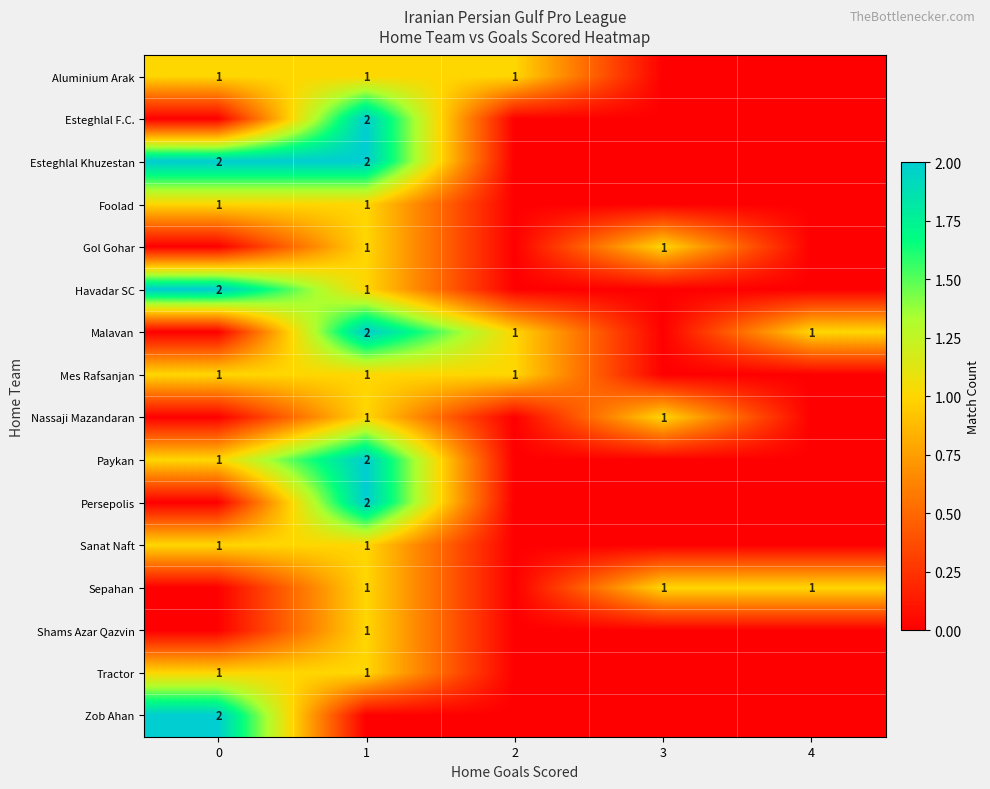

The value of Tractor at 0 is 0. True or false?

False